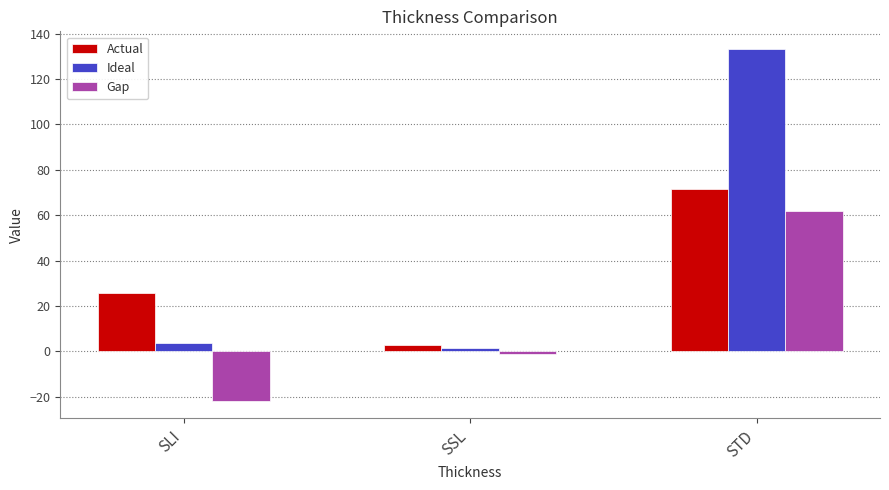

What is the spread (max minus min) of values at STD?

71.6